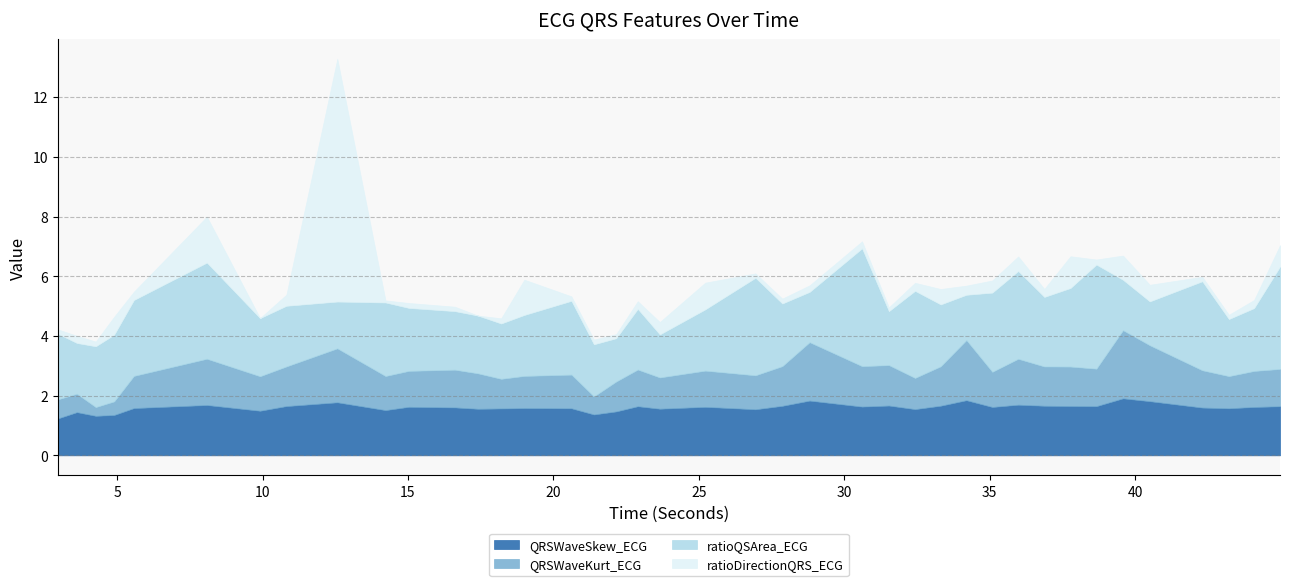

At which label does ratioQSArea_ECG first exceed 2?

2.9609375